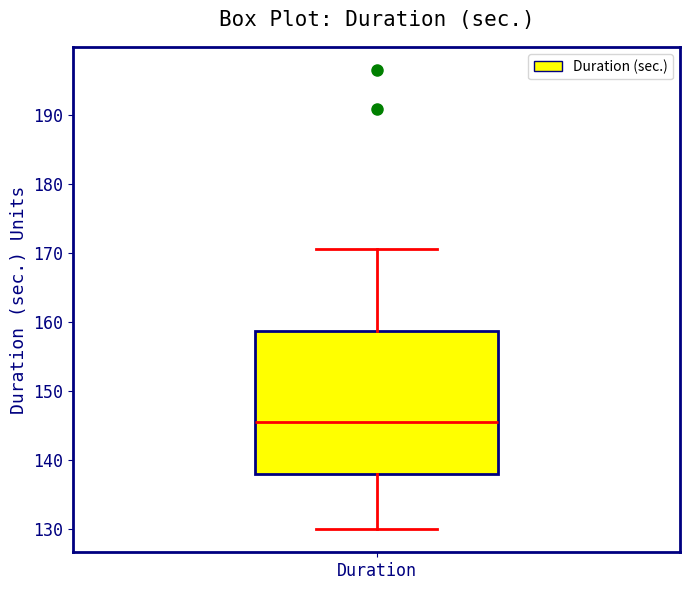

Transcribe this box plot: give where the median line is, the range the box spans, and where the two whiskers end, as read against the y-axis. The values are not printed on the chart, so give them approximately, as read against the axis.

median 146, box 138 to 159, whiskers 130 to 171